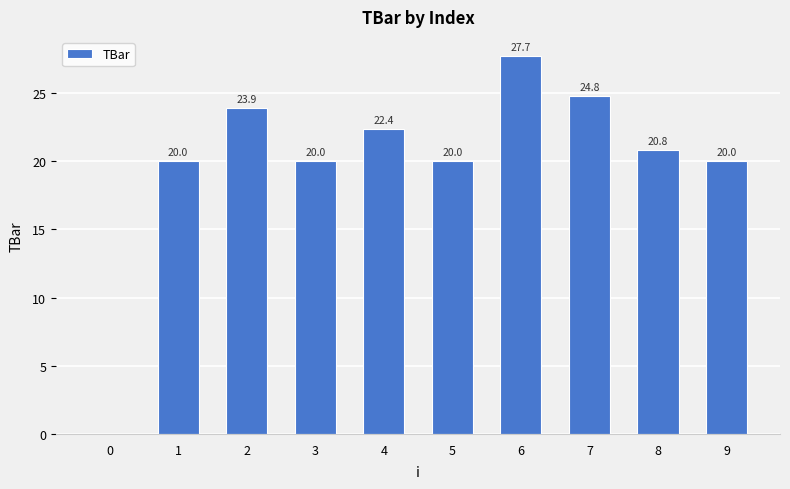

How many series are shown in this chart?

1